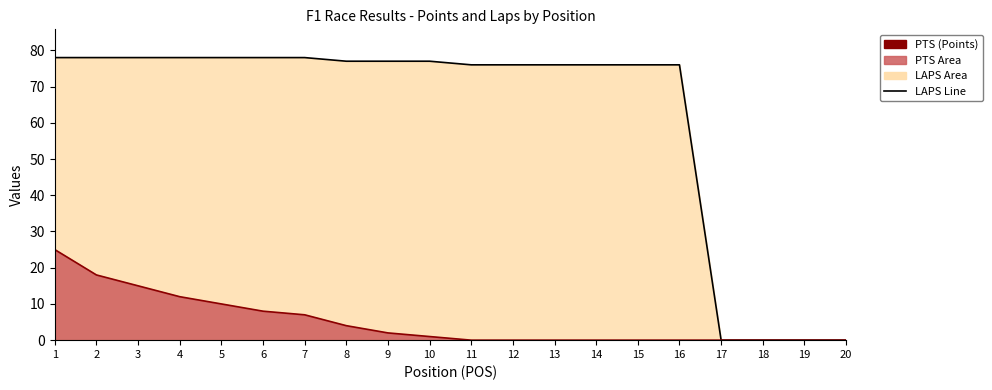

What is the difference between the maximum and minimum values in the LAPS line series?

78